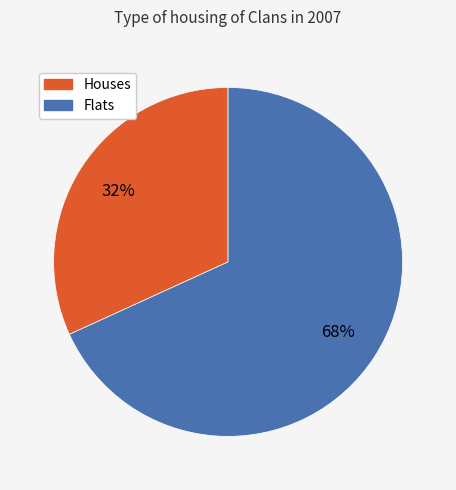

Approximately how many times larger is the value at Flats compared to Houses?

2.1